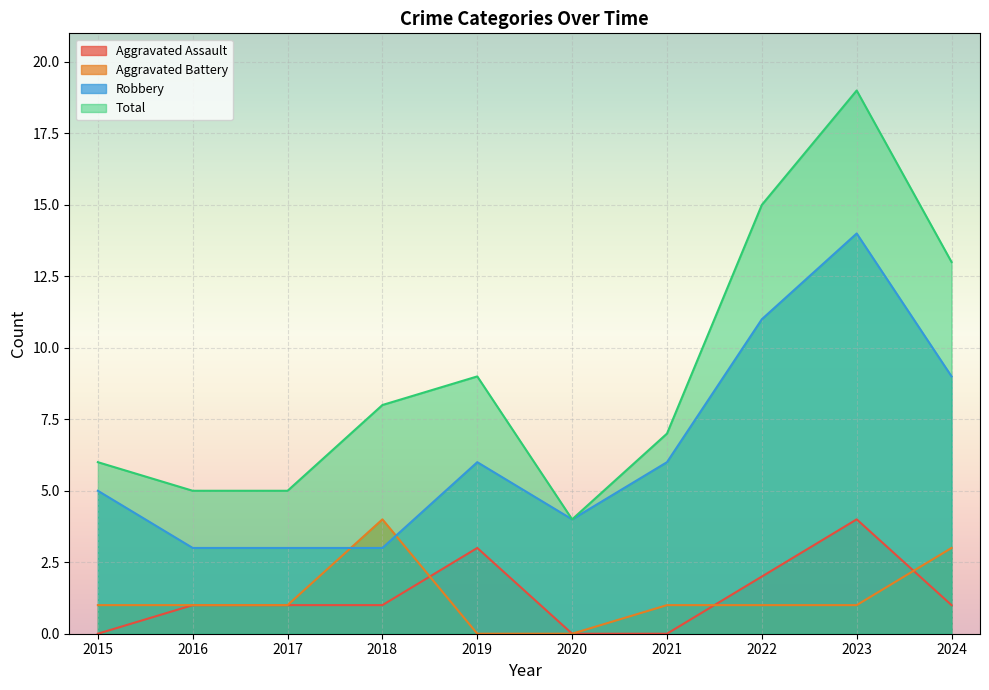

The value of Aggravated Battery at 2020 is 2. True or false?

False